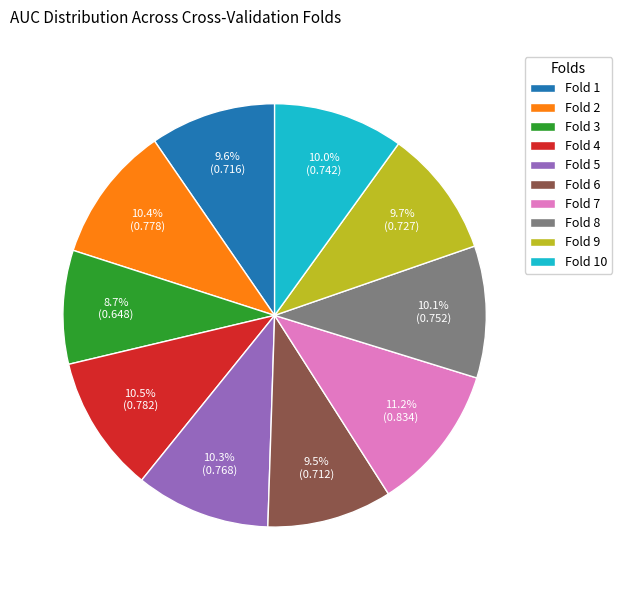

What percentage is the Fold 9 slice, to the nearest percent?

10%